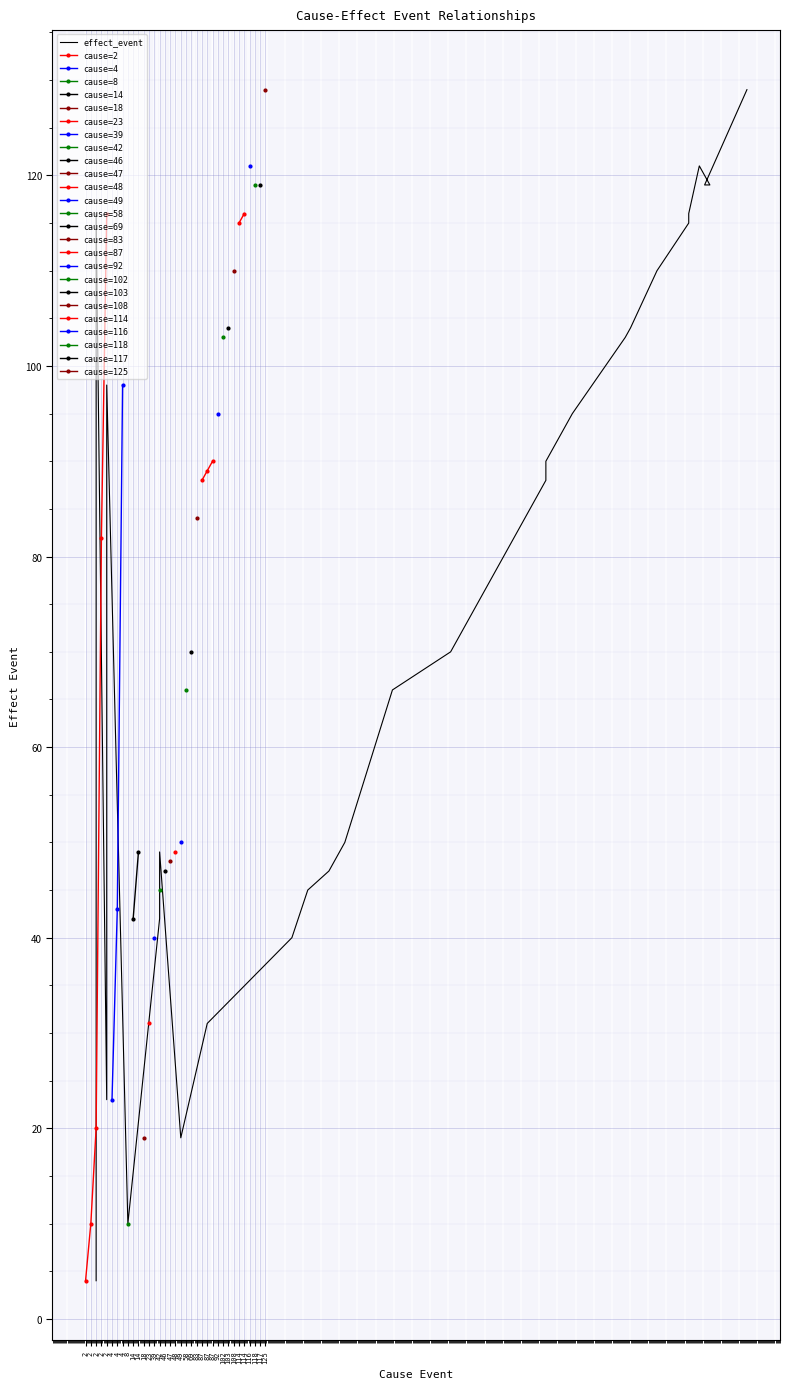

What is the minimum value shown in the chart?

4